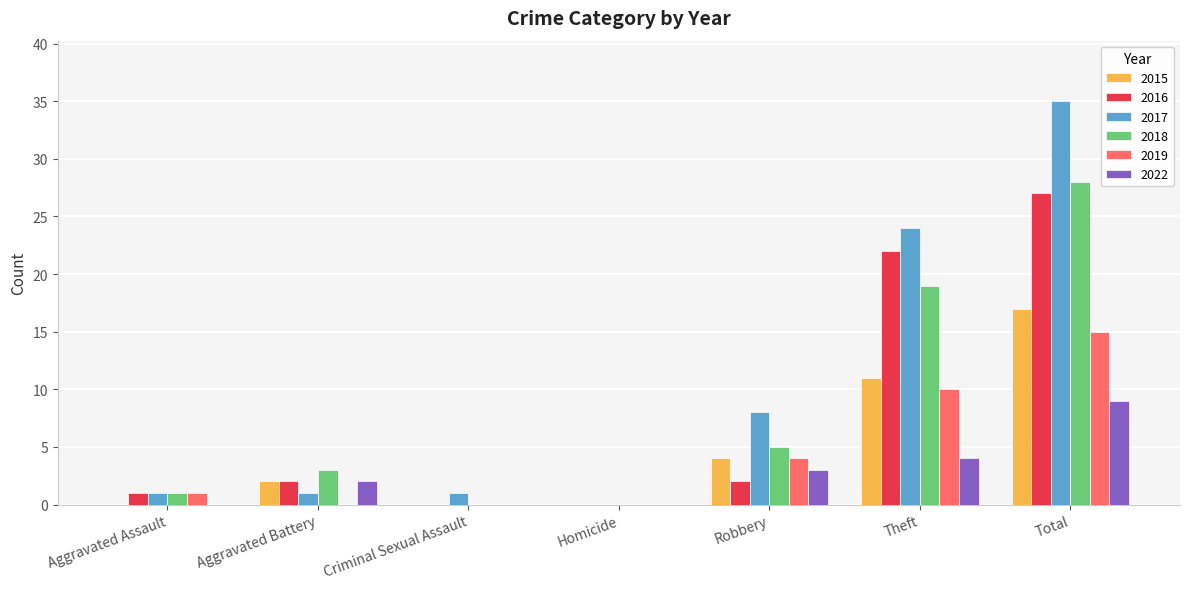

Reading left to right, extract all data points from this chart.

2015: Aggravated Assault=0	Aggravated Battery=2	Criminal Sexual Assault=0	Homicide=0	Robbery=4	Theft=11	Total=17
2016: Aggravated Assault=1	Aggravated Battery=2	Criminal Sexual Assault=0	Homicide=0	Robbery=2	Theft=22	Total=27
2017: Aggravated Assault=1	Aggravated Battery=1	Criminal Sexual Assault=1	Homicide=0	Robbery=8	Theft=24	Total=35
2018: Aggravated Assault=1	Aggravated Battery=3	Criminal Sexual Assault=0	Homicide=0	Robbery=5	Theft=19	Total=28
2019: Aggravated Assault=1	Aggravated Battery=0	Criminal Sexual Assault=0	Homicide=0	Robbery=4	Theft=10	Total=15
2022: Aggravated Assault=0	Aggravated Battery=2	Criminal Sexual Assault=0	Homicide=0	Robbery=3	Theft=4	Total=9